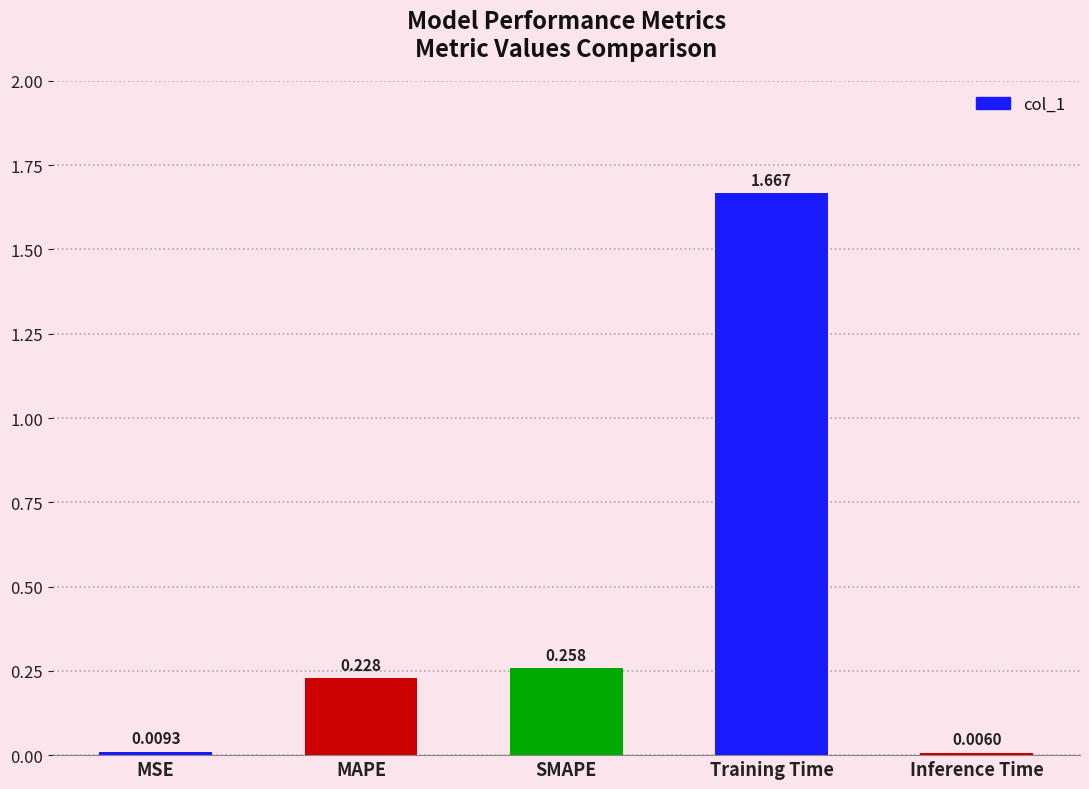

Which category has the highest value across all series?

Training Time